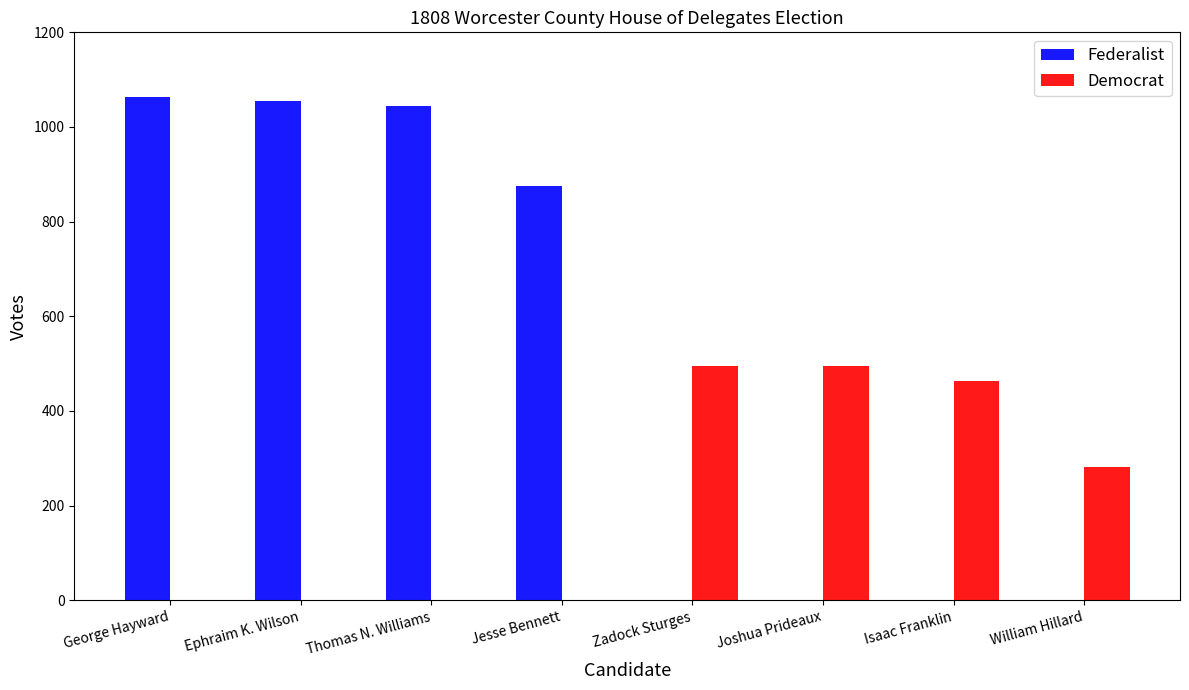

Which series has the largest range (max minus min)?

Federalist